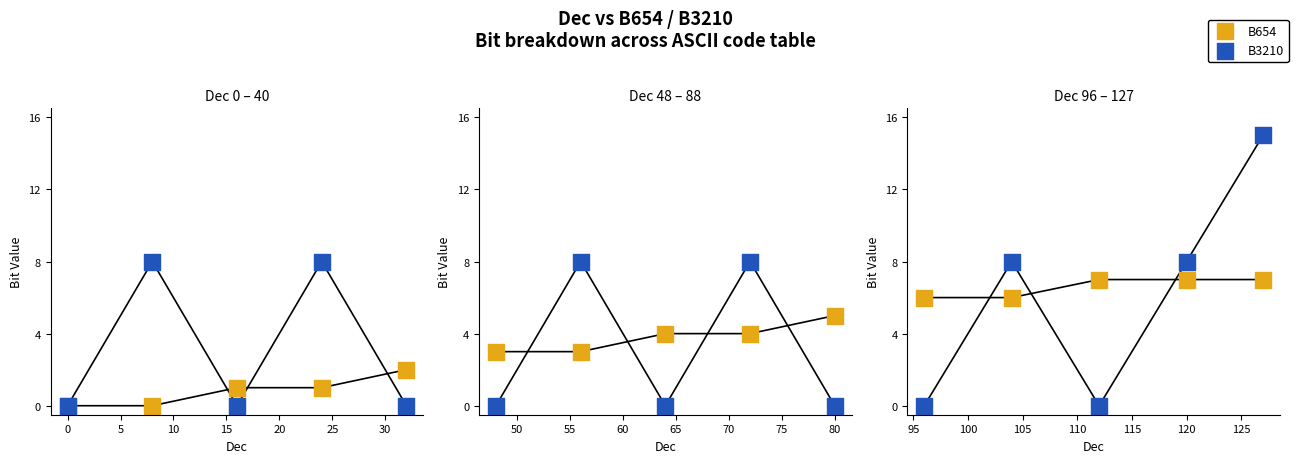

Which series reaches the maximum Y coordinate?

B3210